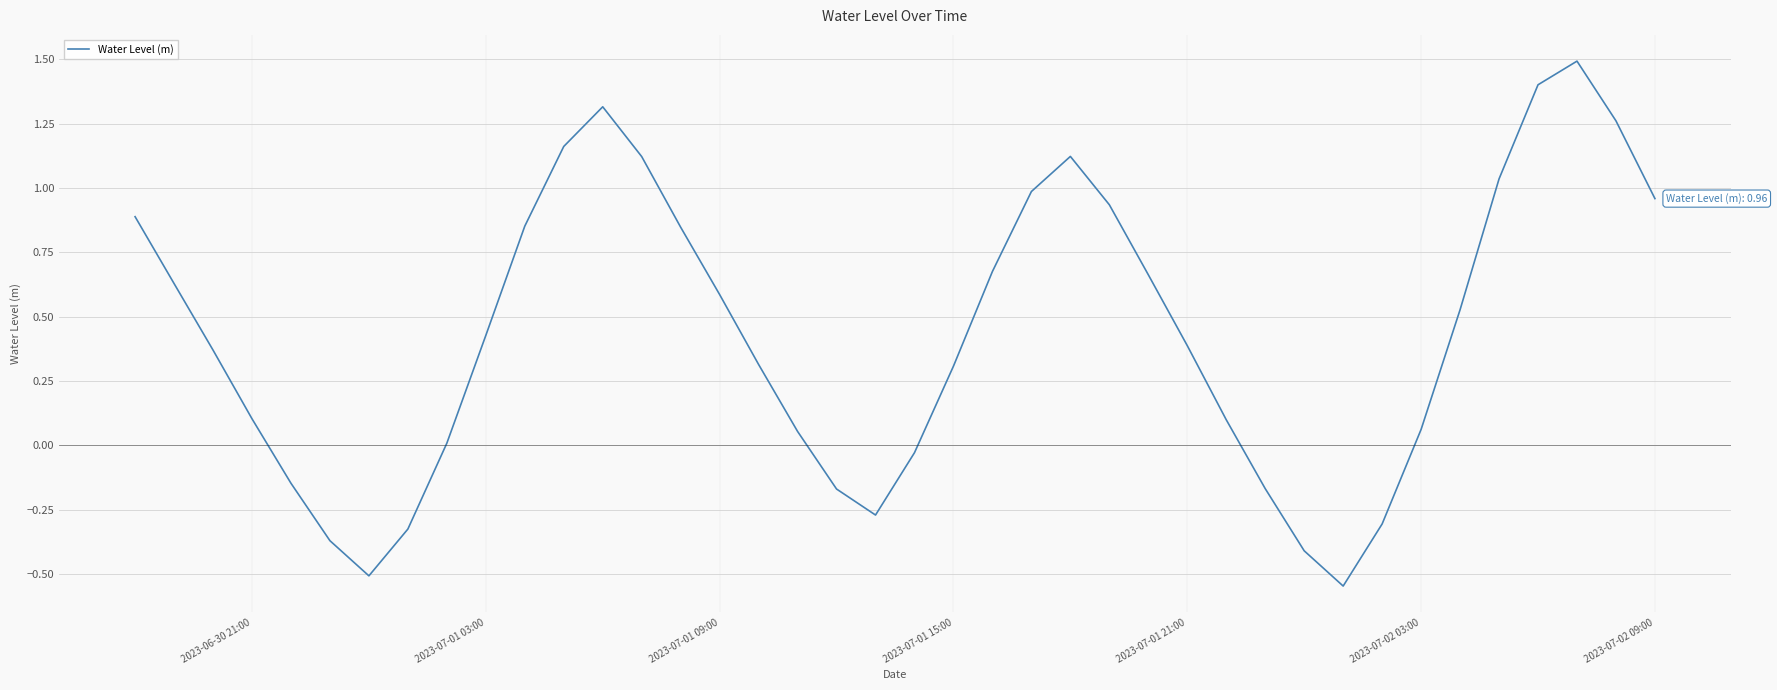

What is the maximum value shown in the chart?

1.5